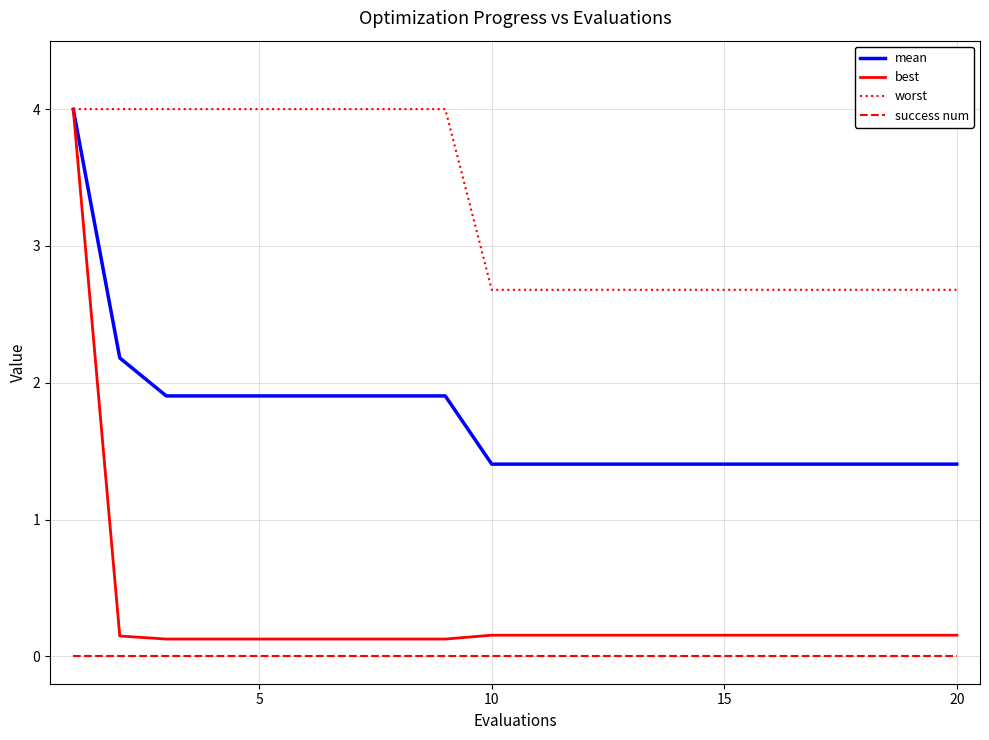

True or false: success num and best cross at least once.

False